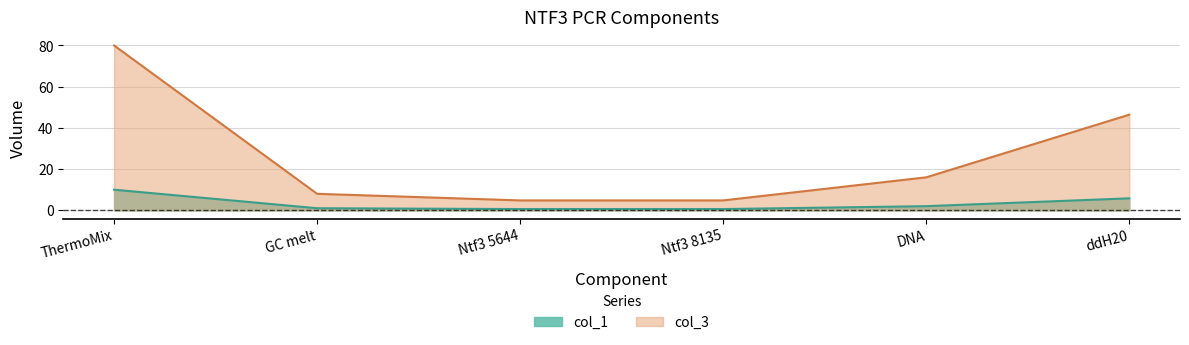

True or false: col_1 and col_3 intersect in this chart.

False